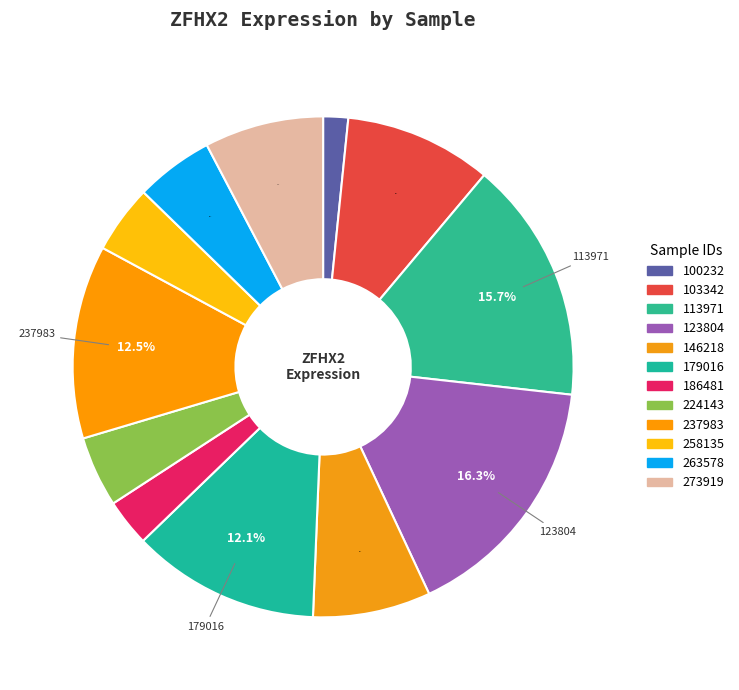

Does any single category account for the majority?

No